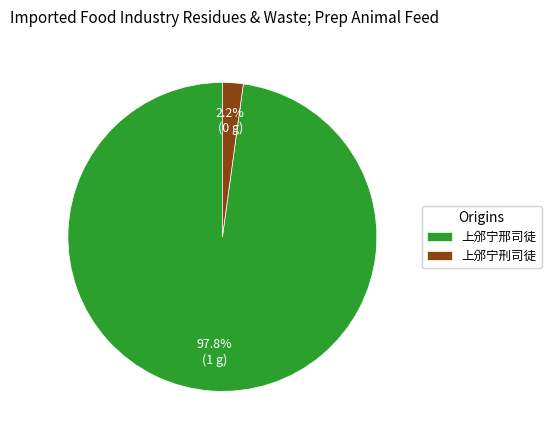

Is it true that 上邠宁邢司徒 is 98% of the pie?

True